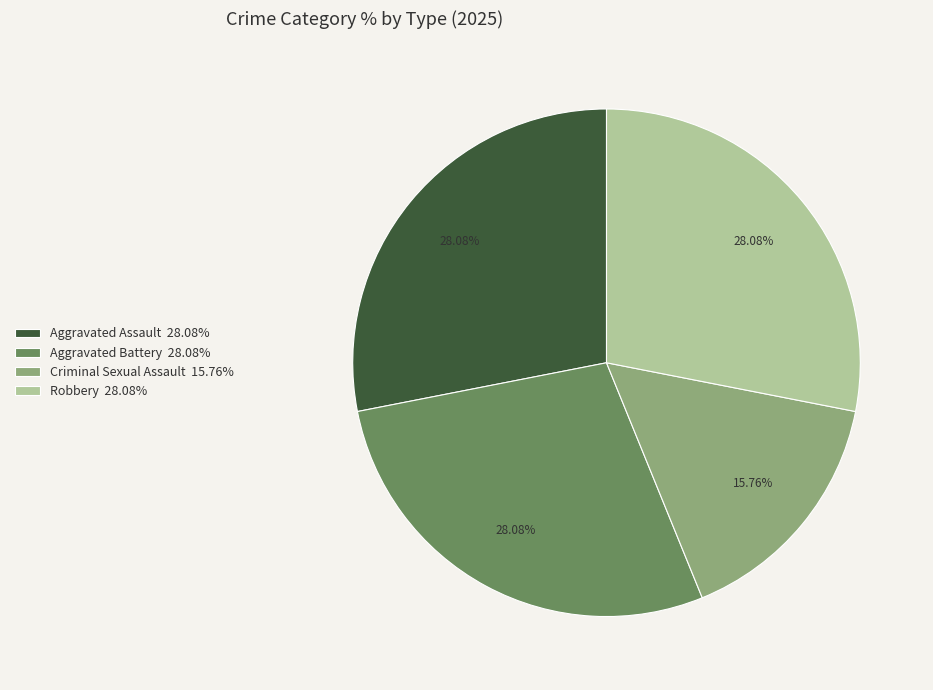

Does Aggravated Battery 28.08% represent more than half of the total?

No